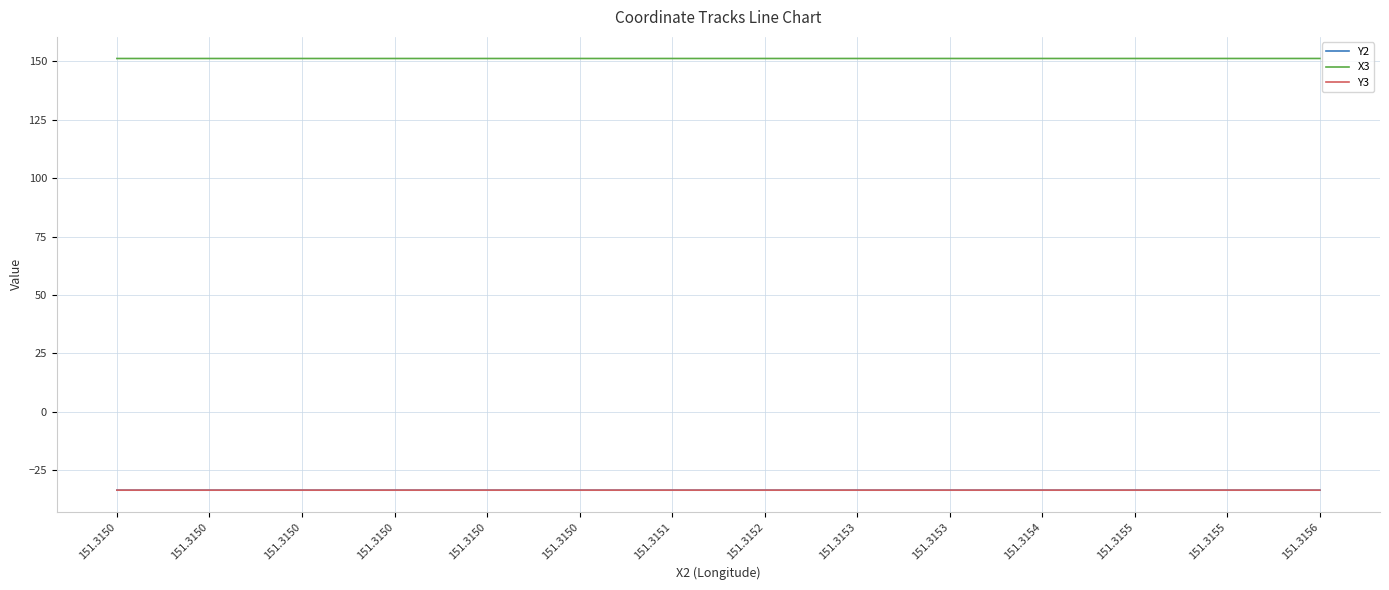

Which series has the largest total across all categories?

X3